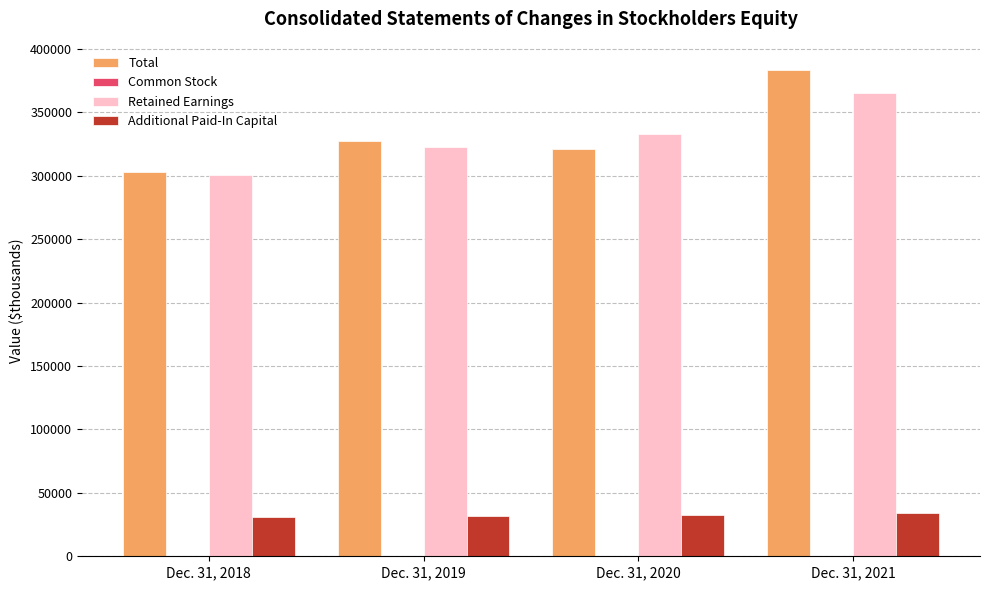

Which series changed the most between Dec. 31, 2019 and Dec. 31, 2021?

Total